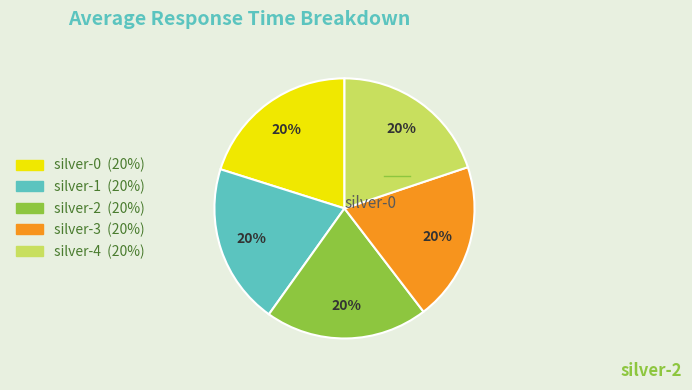

Is it true that silver-4 is 20% of the pie?

True